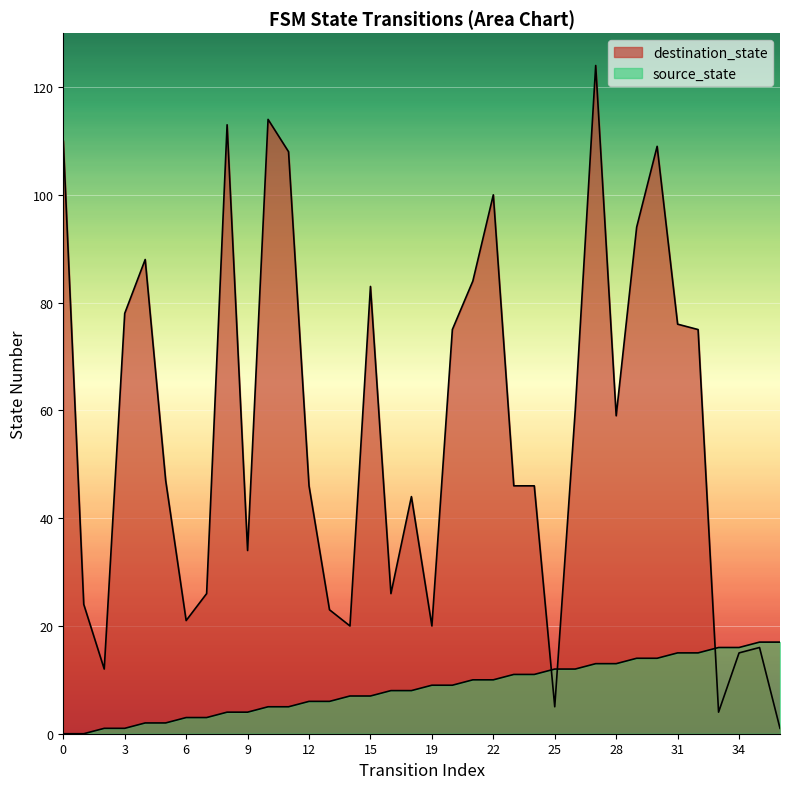

Which has a higher value, 35 or 12?

35